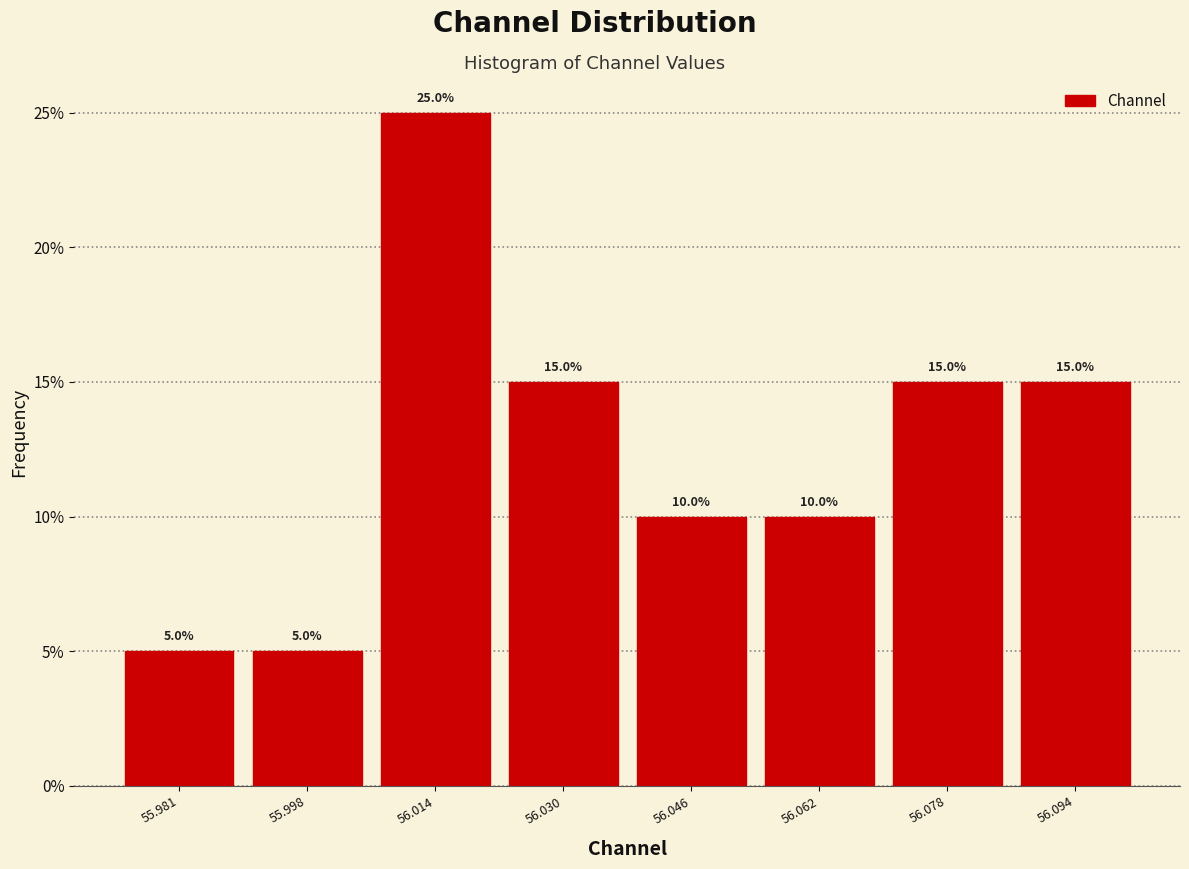

Reading left to right, list every bar in this chart as the range it spans on the x-axis followed by its height. The bar edges are not printed on the chart, so give them approximately, as read against the axis.

55.974 to 55.990: 5.0
55.990 to 56.006: 5.0
56.006 to 56.022: 25.0
56.022 to 56.038: 15.0
56.038 to 56.054: 10.0
56.054 to 56.070: 10.0
56.070 to 56.086: 15.0
56.086 to 56.102: 15.0